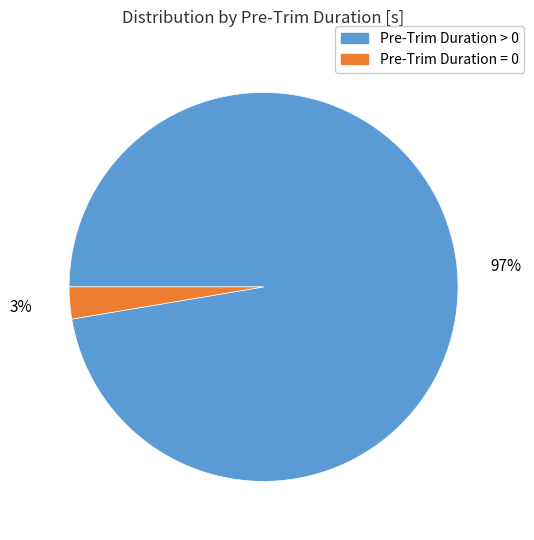

To the nearest percent, what is the average slice percentage?

50%